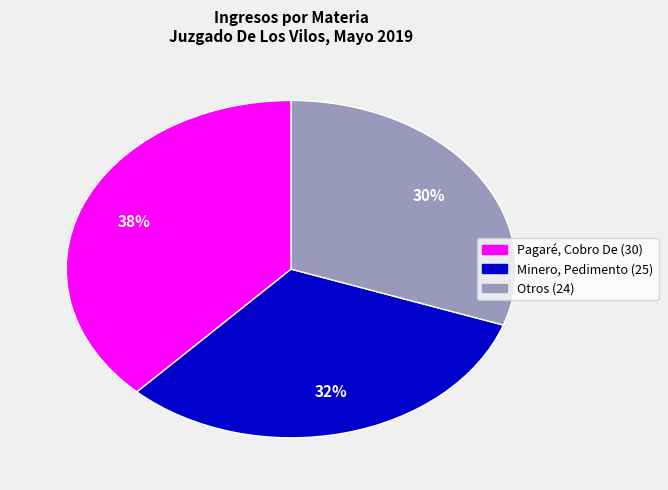

Is there a majority slice in this chart?

No